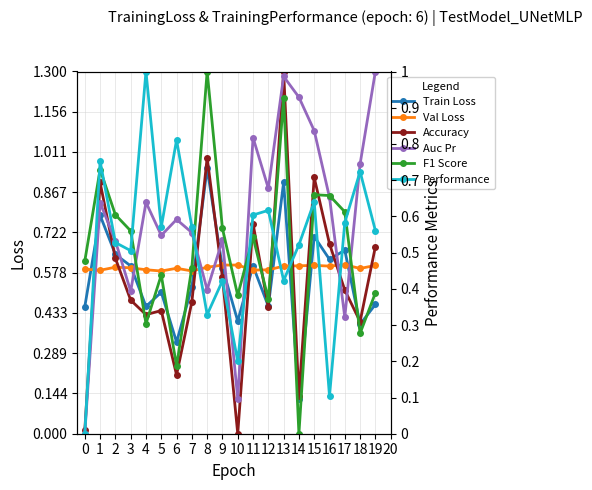

Rank the series at 12 from lowest to highest value.

Train Loss, Accuracy, Val Loss, F1 Score, Performance, Auc Pr